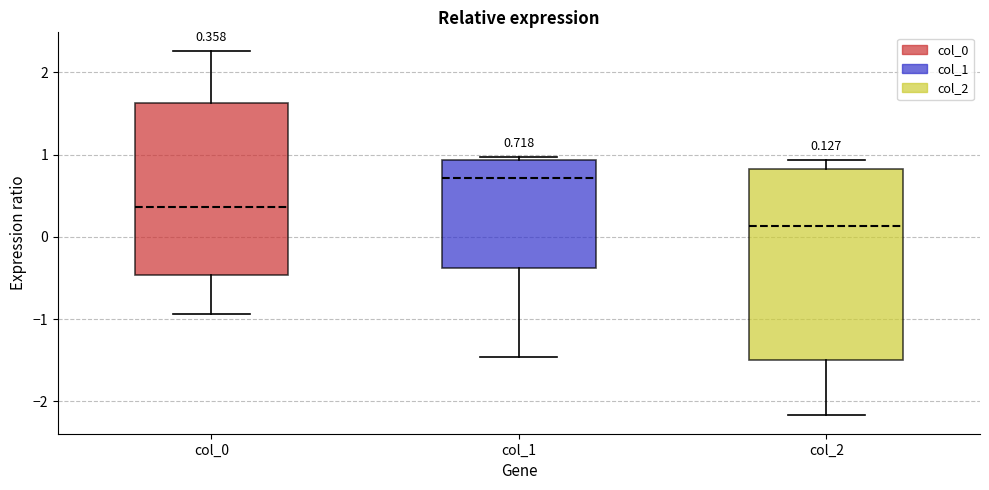

Which box has the highest median line?

col_1